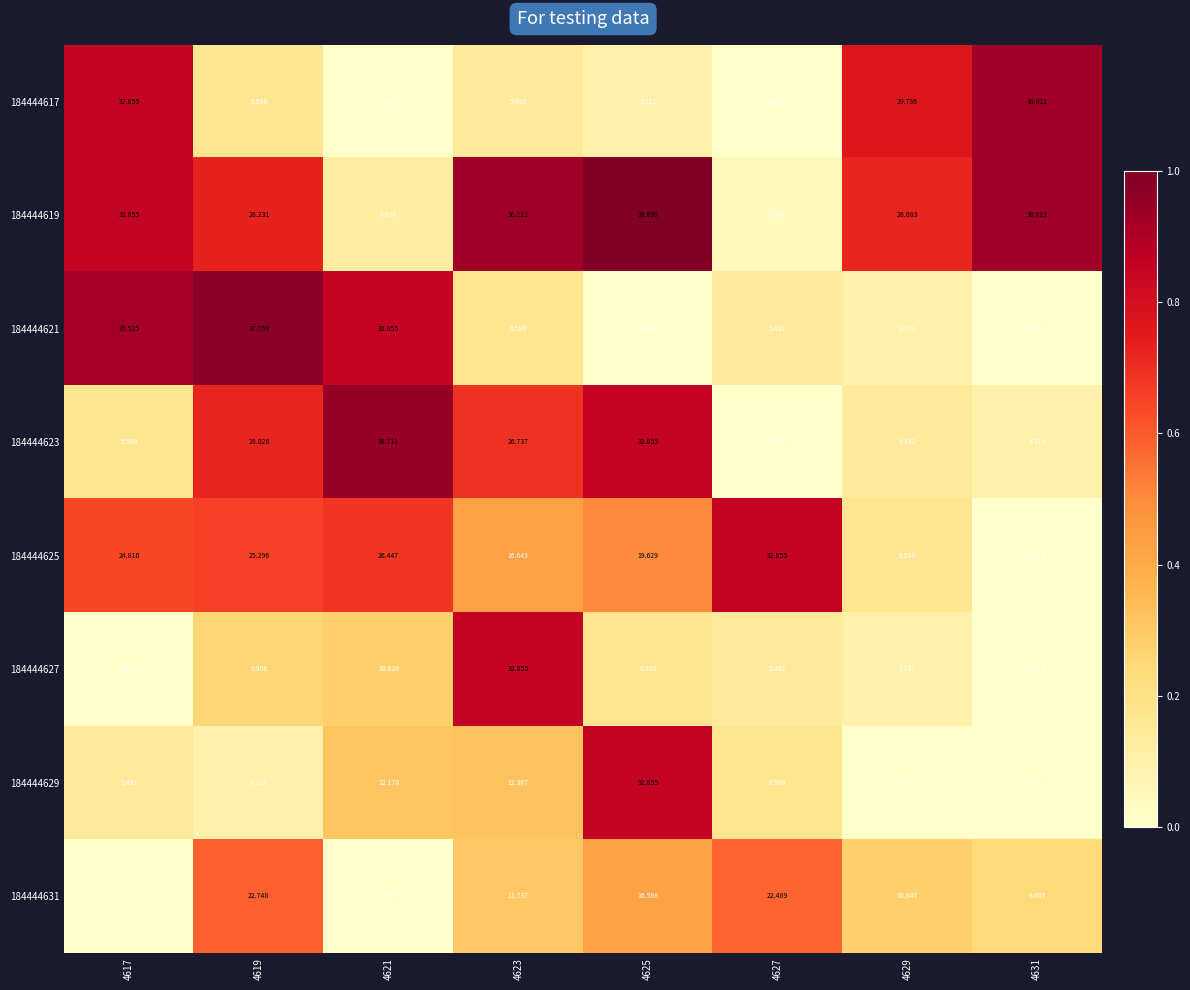

Is the value of 184444623 at 4621 greater than the value of 184444621 at 4623?

Yes